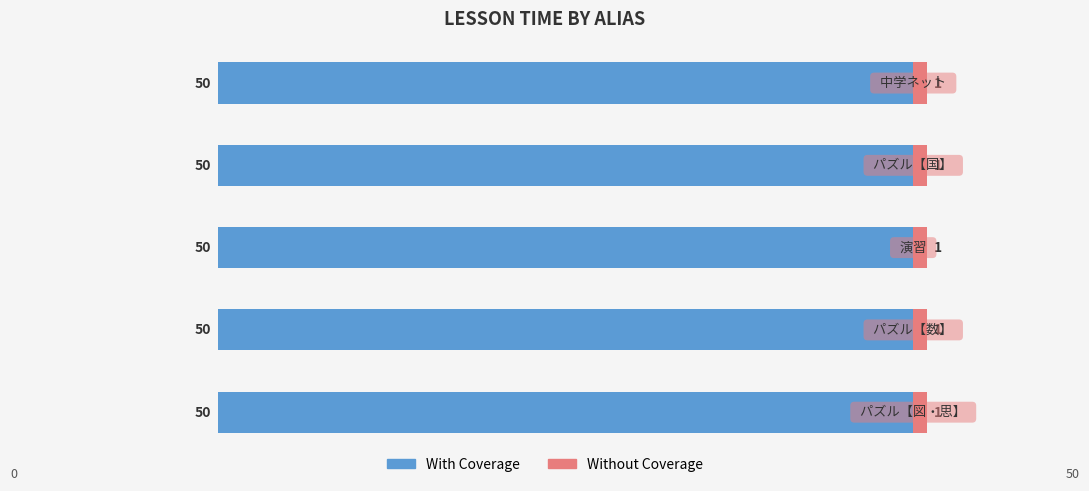

What is the label of the 5th bar from the right?

パズル【図・思】